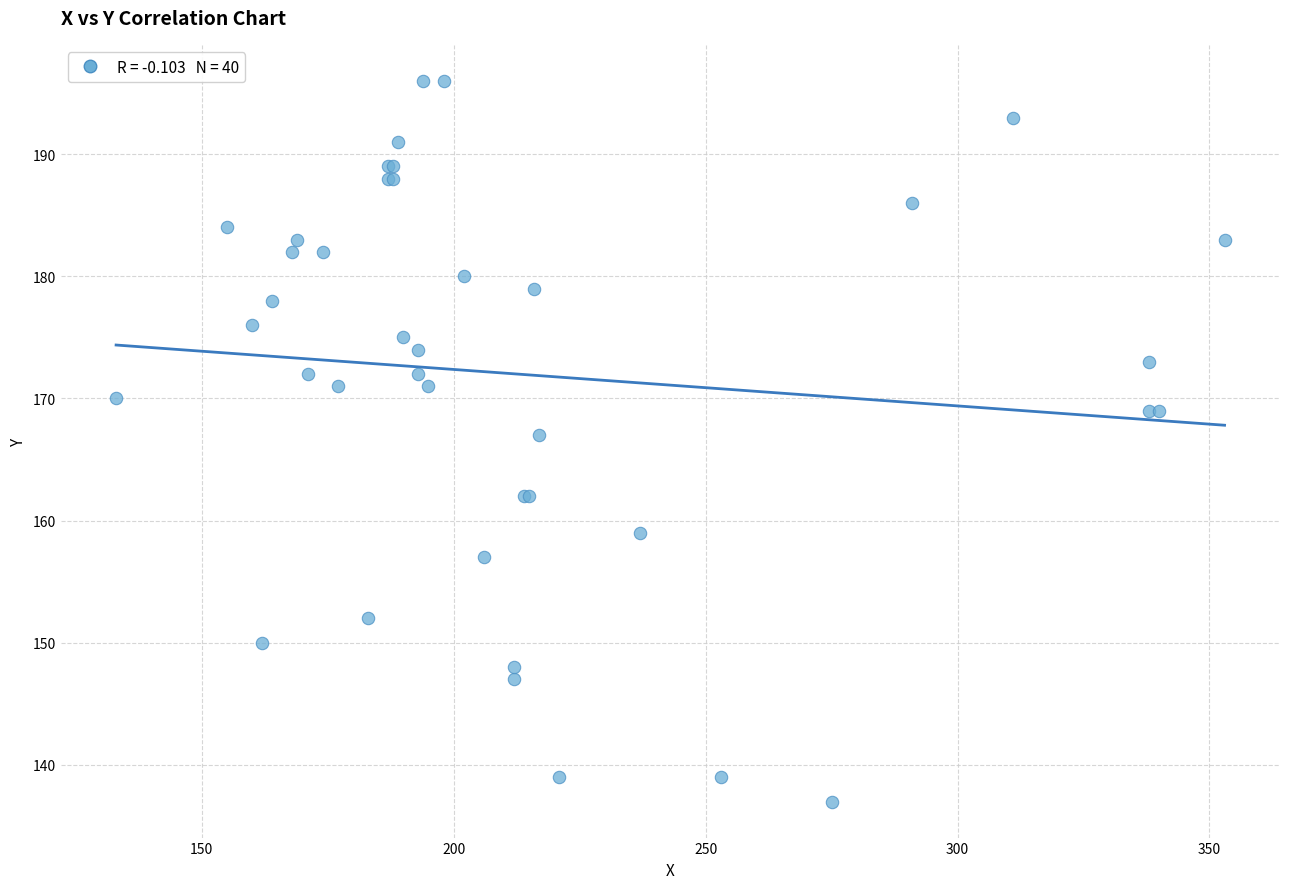

What Y value in the scatter plot is closest to 166?

167